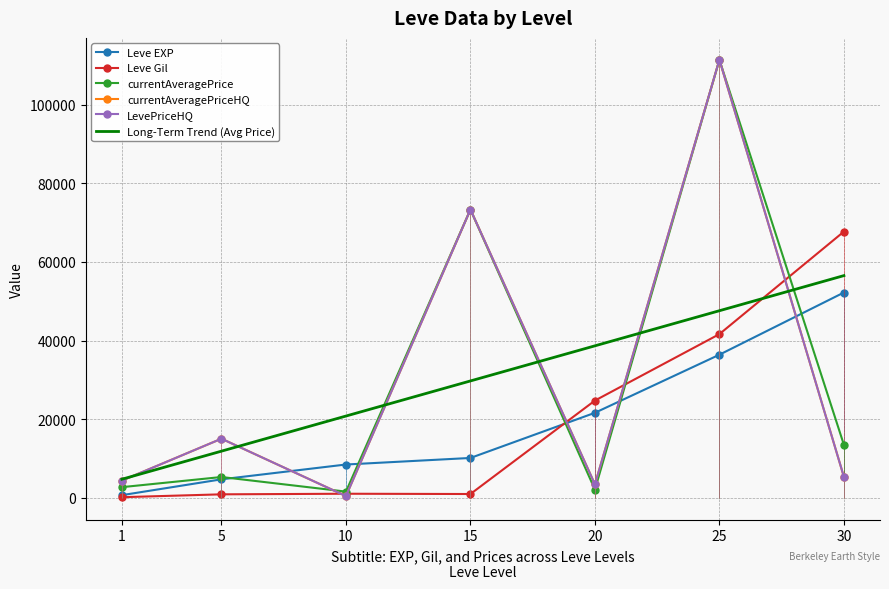

What is the difference between the LevePriceHQ values at 15 and 1?

69004.0